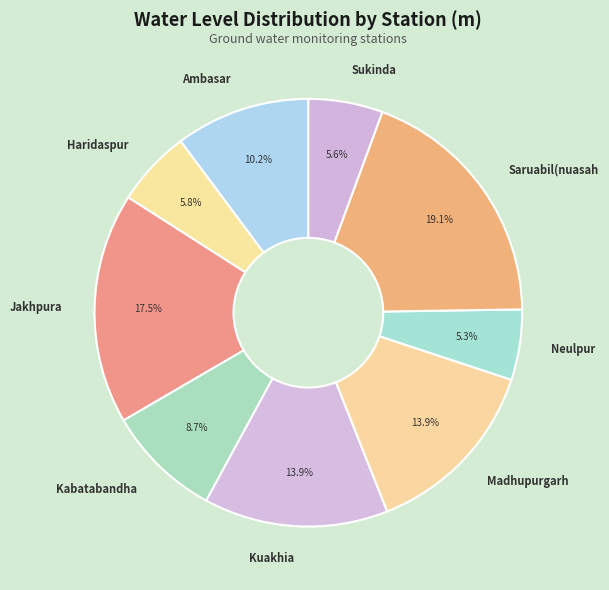

Which category has the biggest portion of the pie?

Saruabil(nuasah